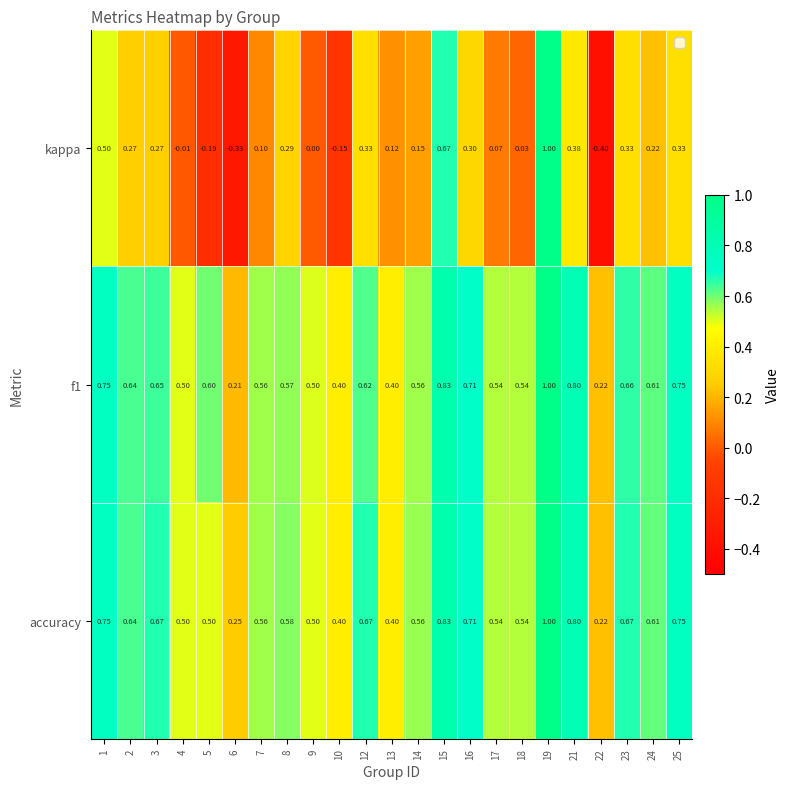

Count the number of data series in this chart.

3